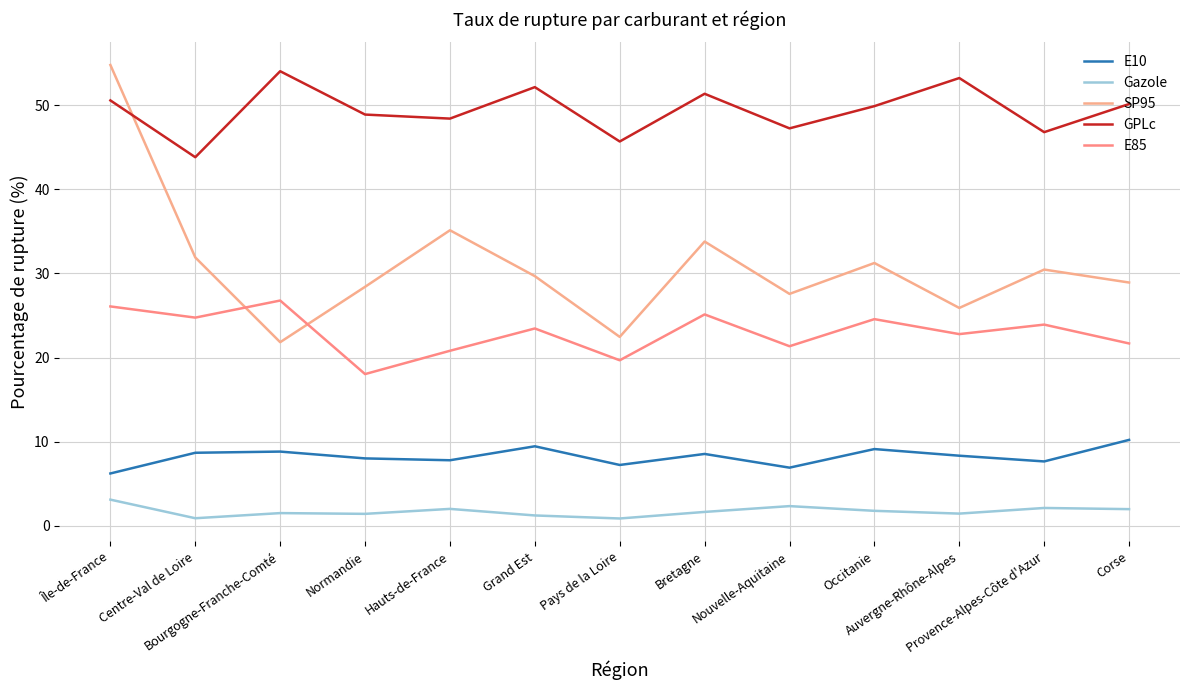

Reading right to left, what are all the values shown in this chart?

E10: Corse=10.2	Provence-Alpes-Côte d'Azur=7.7	Auvergne-Rhône-Alpes=8.3	Occitanie=9.1	Nouvelle-Aquitaine=6.9	Bretagne=8.5	Pays de la Loire=7.2	Grand Est=9.4	Hauts-de-France=7.8	Normandie=8.0	Bourgogne-Franche-Comté=8.8	Centre-Val de Loire=8.7	Île-de-France=6.2
Gazole: Corse=2.0	Provence-Alpes-Côte d'Azur=2.1	Auvergne-Rhône-Alpes=1.4	Occitanie=1.8	Nouvelle-Aquitaine=2.3	Bretagne=1.6	Pays de la Loire=0.9	Grand Est=1.2	Hauts-de-France=2.0	Normandie=1.4	Bourgogne-Franche-Comté=1.5	Centre-Val de Loire=0.9	Île-de-France=3.1
SP95: Corse=28.9	Provence-Alpes-Côte d'Azur=30.4	Auvergne-Rhône-Alpes=25.9	Occitanie=31.2	Nouvelle-Aquitaine=27.6	Bretagne=33.8	Pays de la Loire=22.4	Grand Est=29.7	Hauts-de-France=35.1	Normandie=28.4	Bourgogne-Franche-Comté=21.8	Centre-Val de Loire=31.9	Île-de-France=54.8
GPLc: Corse=50.1	Provence-Alpes-Côte d'Azur=46.8	Auvergne-Rhône-Alpes=53.2	Occitanie=49.9	Nouvelle-Aquitaine=47.2	Bretagne=51.3	Pays de la Loire=45.7	Grand Est=52.1	Hauts-de-France=48.4	Normandie=48.9	Bourgogne-Franche-Comté=54.0	Centre-Val de Loire=43.8	Île-de-France=50.5
E85: Corse=21.7	Provence-Alpes-Côte d'Azur=23.9	Auvergne-Rhône-Alpes=22.8	Occitanie=24.6	Nouvelle-Aquitaine=21.3	Bretagne=25.1	Pays de la Loire=19.7	Grand Est=23.4	Hauts-de-France=20.8	Normandie=18.0	Bourgogne-Franche-Comté=26.8	Centre-Val de Loire=24.7	Île-de-France=26.1